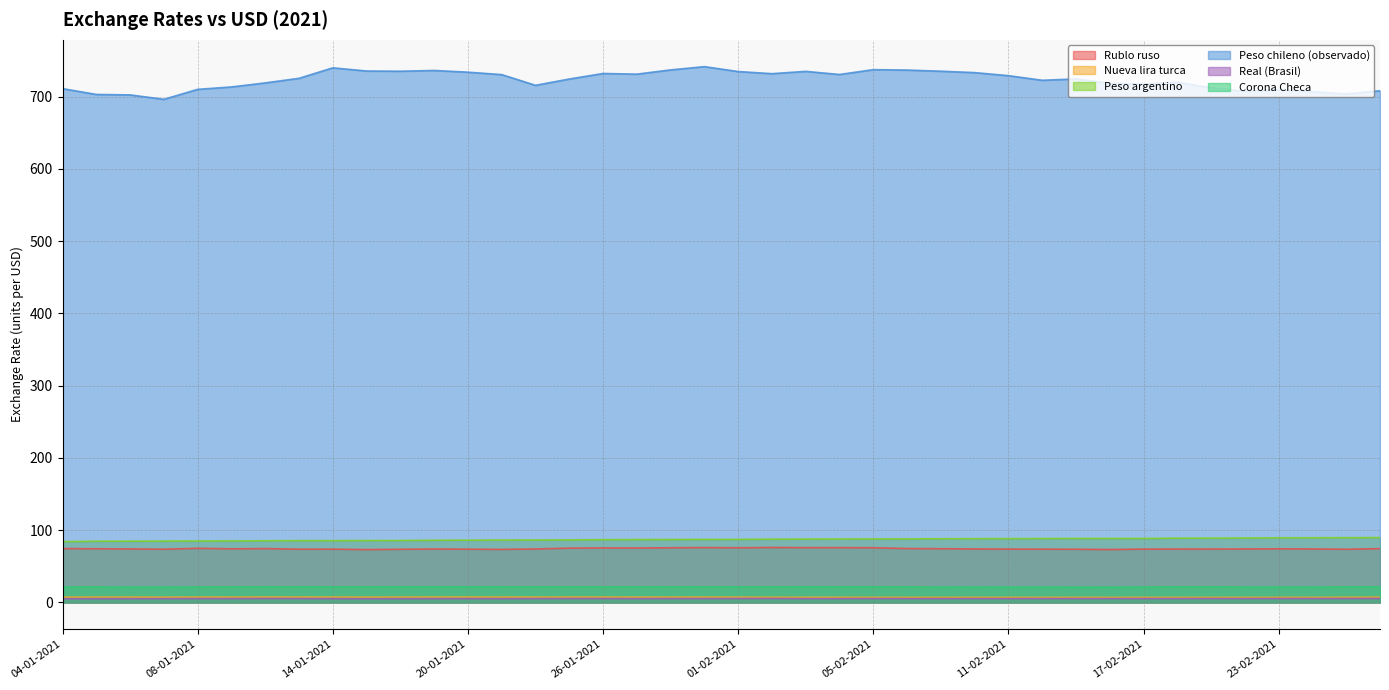

What is the minimum value for Peso argentino?

84.1